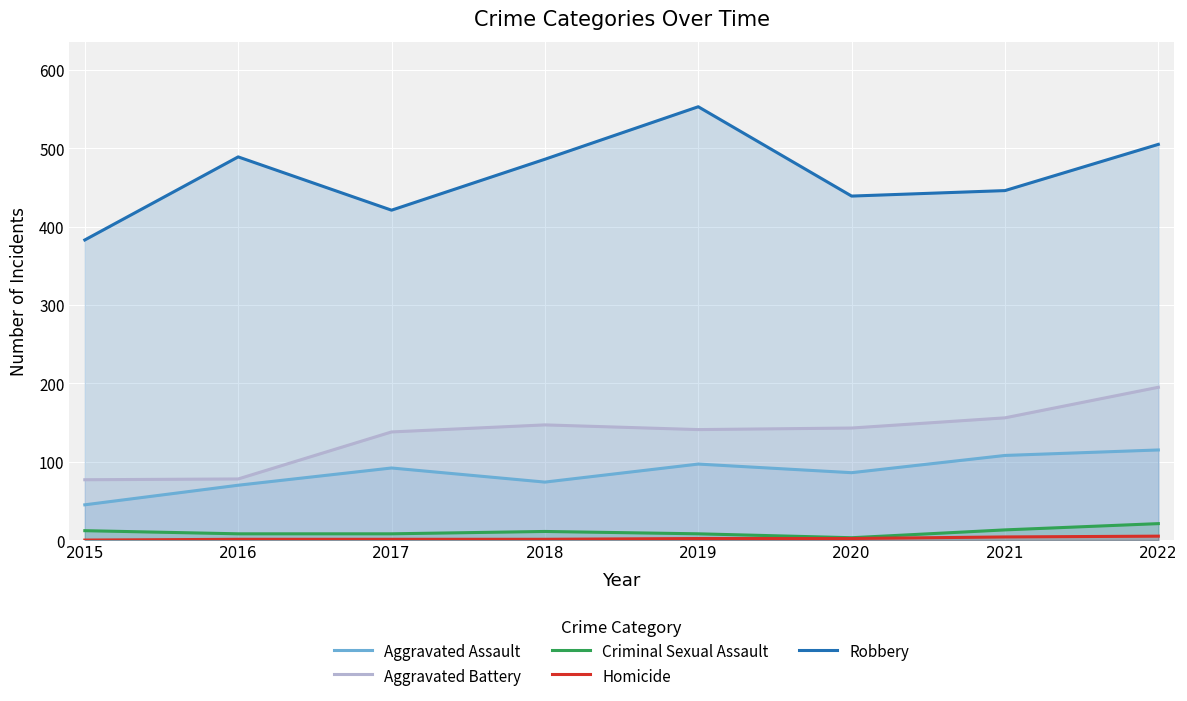

At how many categories does at least one series exceed 215?

8